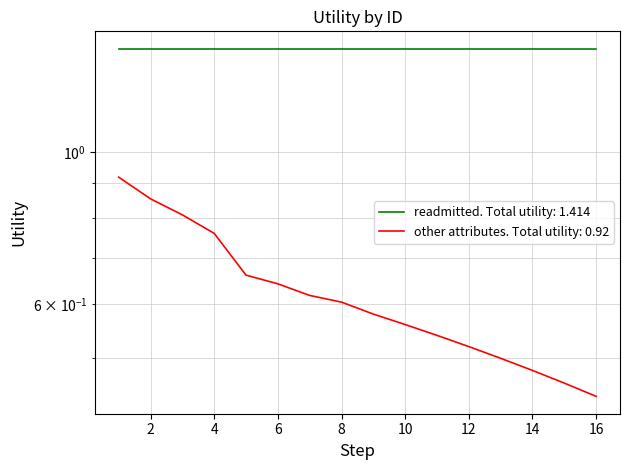

What is the smallest value displayed?

0.4